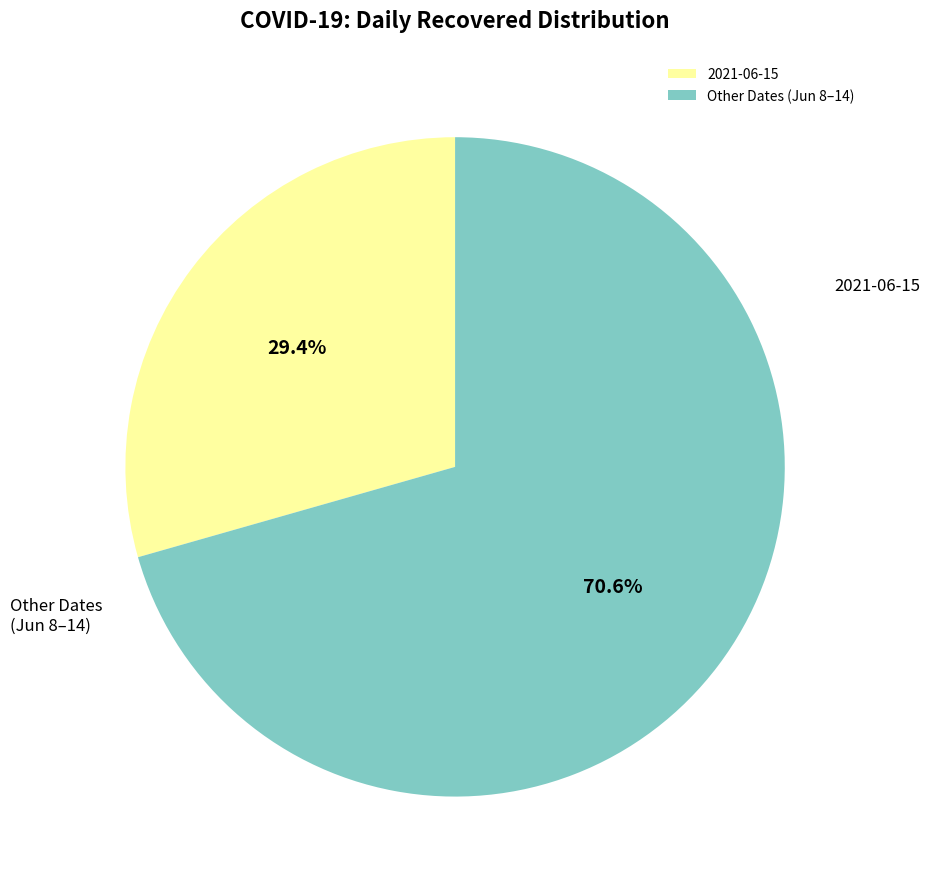

Approximately how many times larger is the value at Other Dates (Jun 8–14) compared to 2021-06-15?

2.4